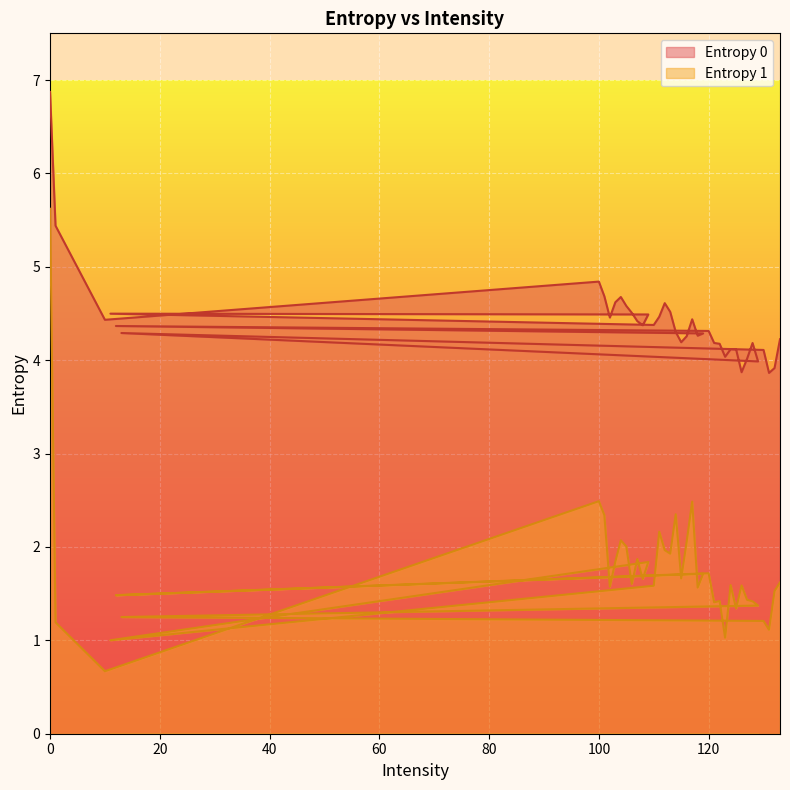

What is the total value across all series at 13?

5.5